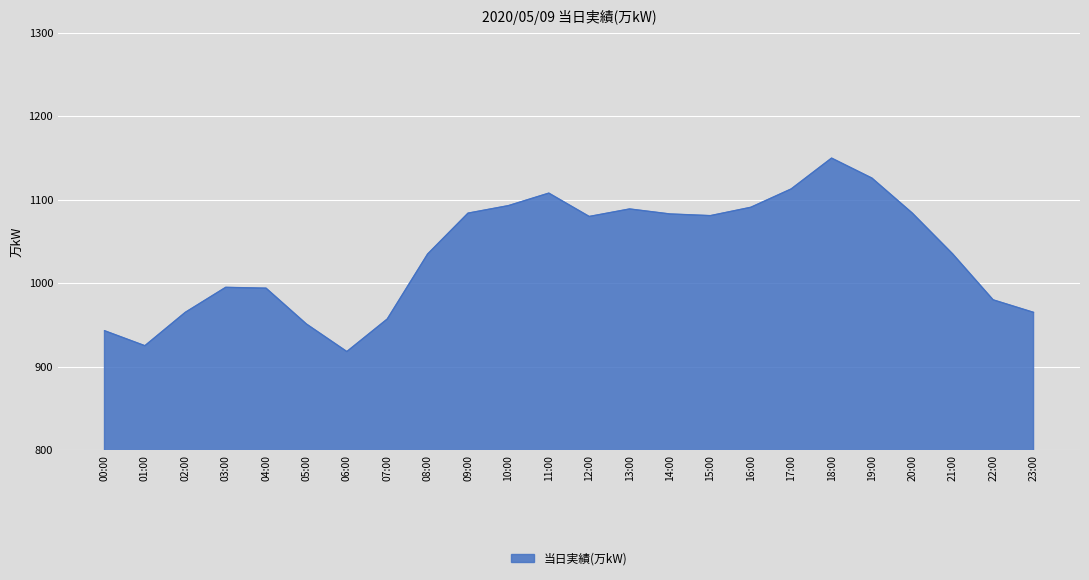

Which label corresponds to the largest value in the chart?

18:00